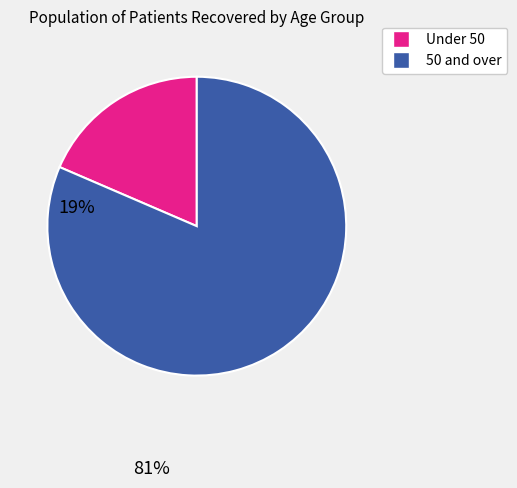

Is there any slice that represents more than half of the pie?

Yes